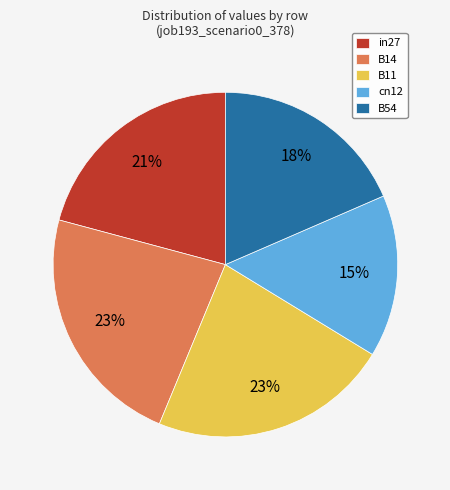

Is the sum of B54 and in27 greater than half?

No